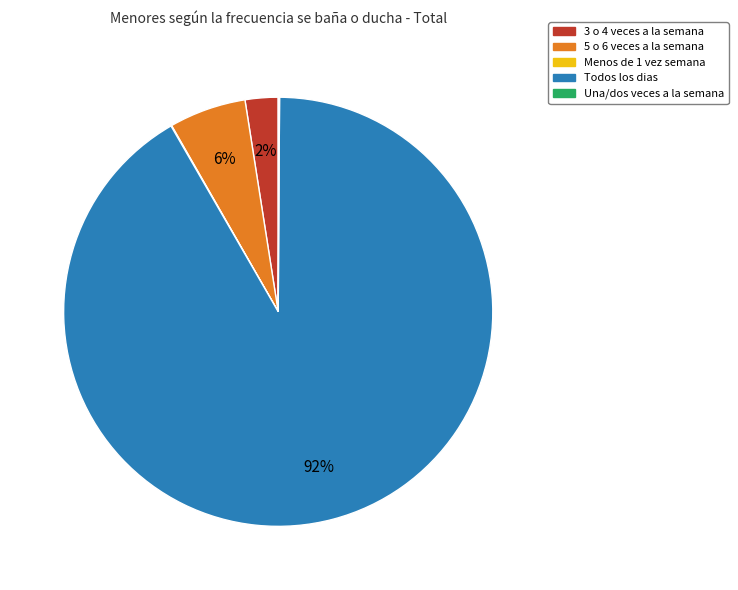

Which category has the biggest portion of the pie?

Todos los dias